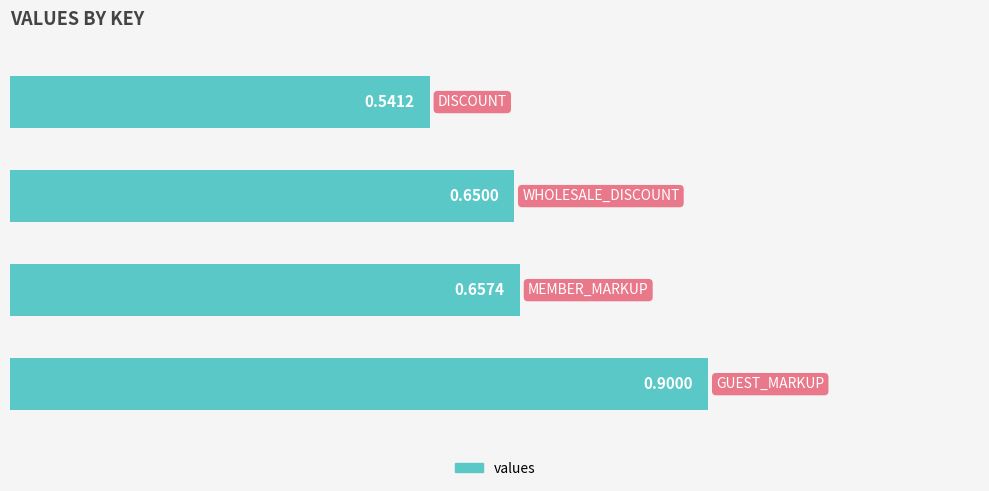

What is the difference between the values at 3.0 and 0.0?

0.4